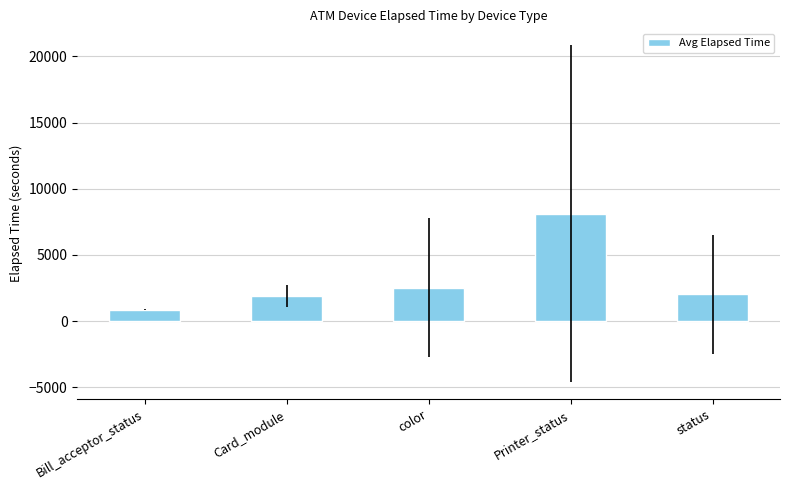

What is the sum of the values at Card_module and status?

3927.1